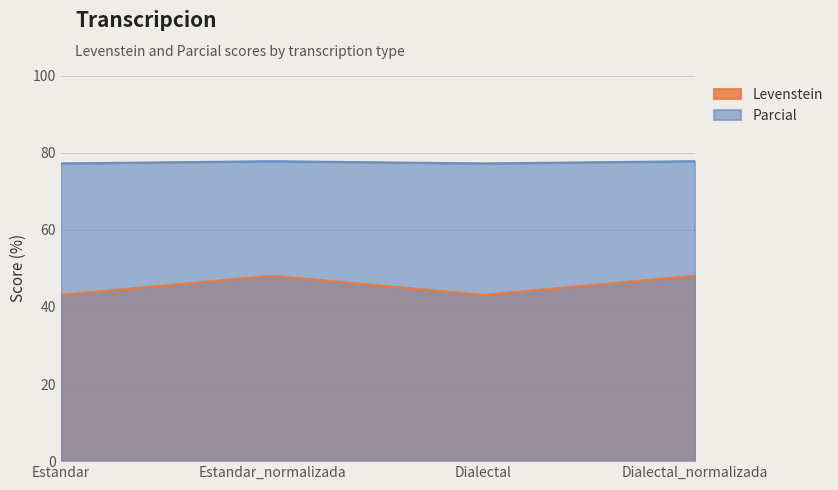

What are all the series names shown in the legend?

Levenstein, Parcial